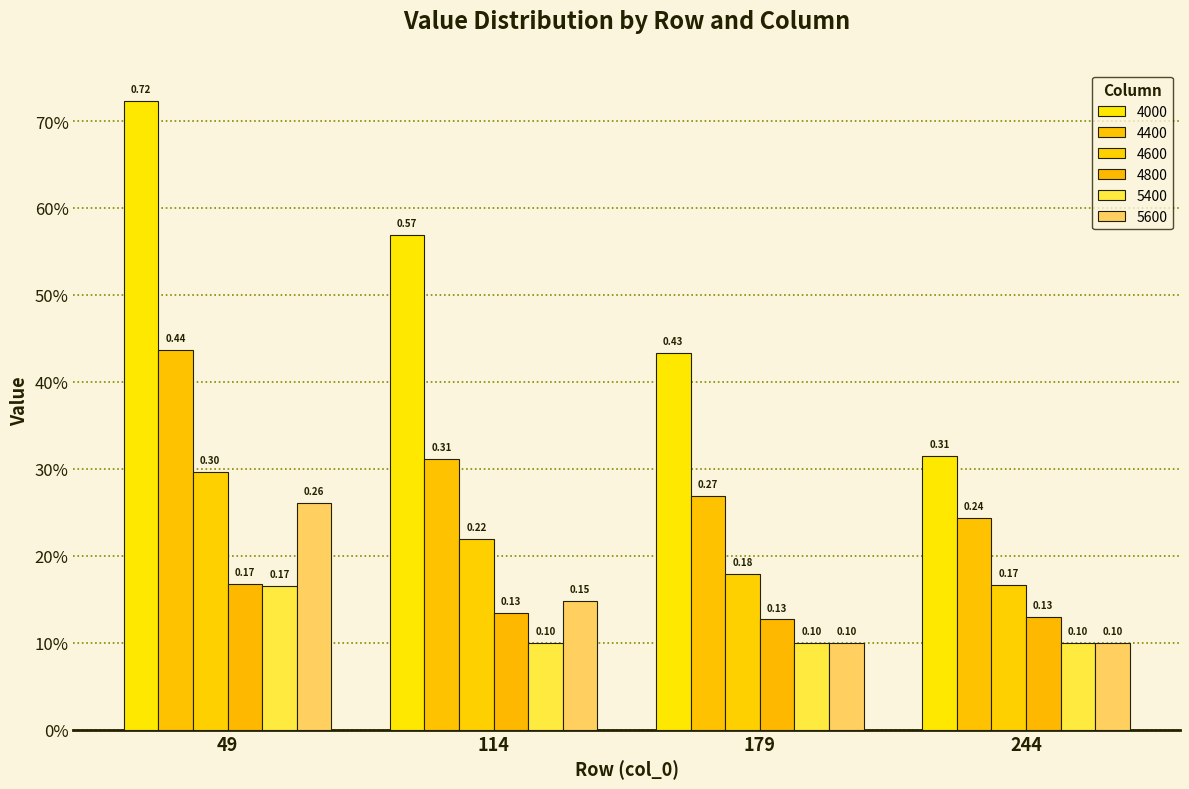

What are all the series names shown in the legend?

4000, 4400, 4600, 4800, 5400, 5600